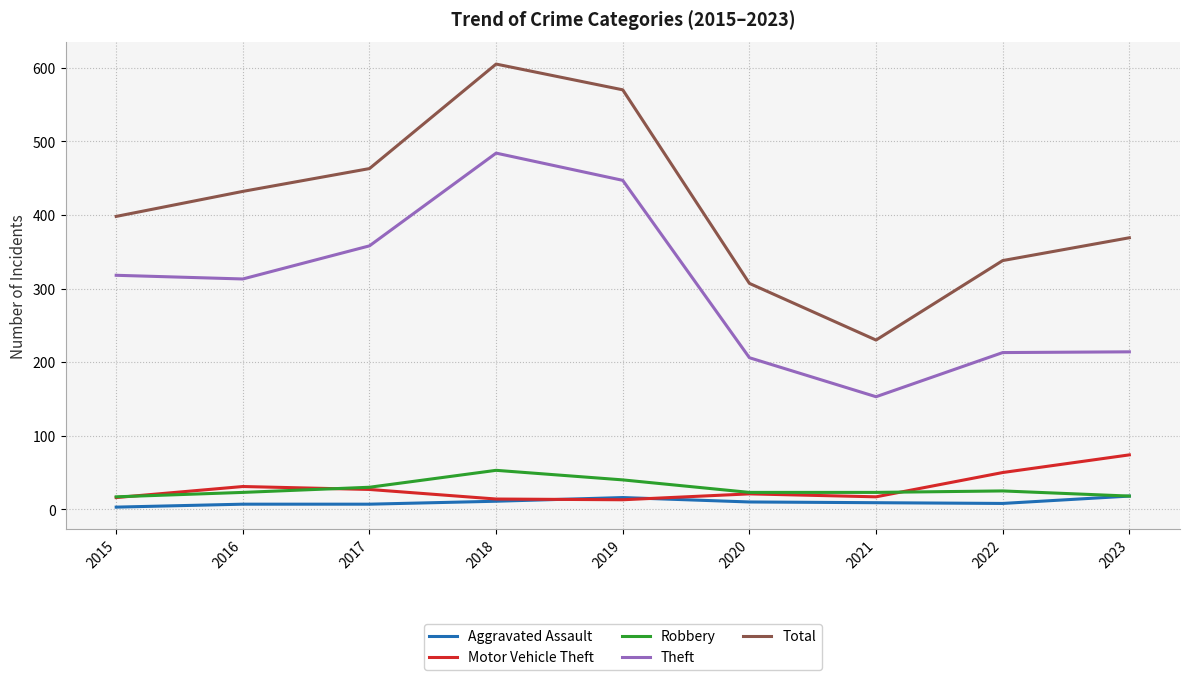

What is the spread (max minus min) of values at 2022?

330